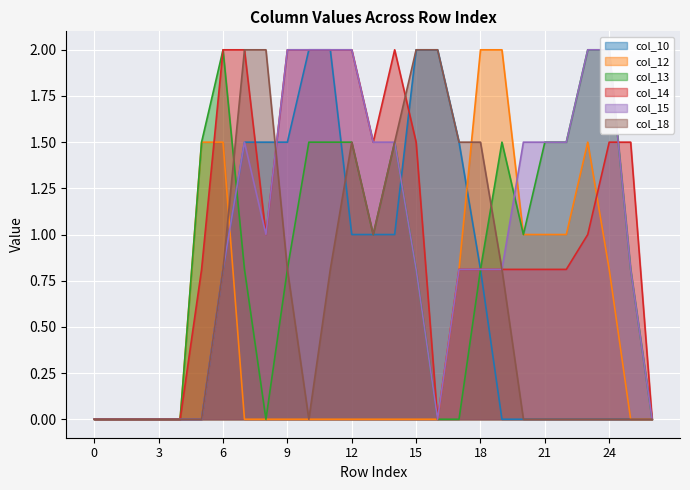

What is the highest value of the col_14 series?

2.0